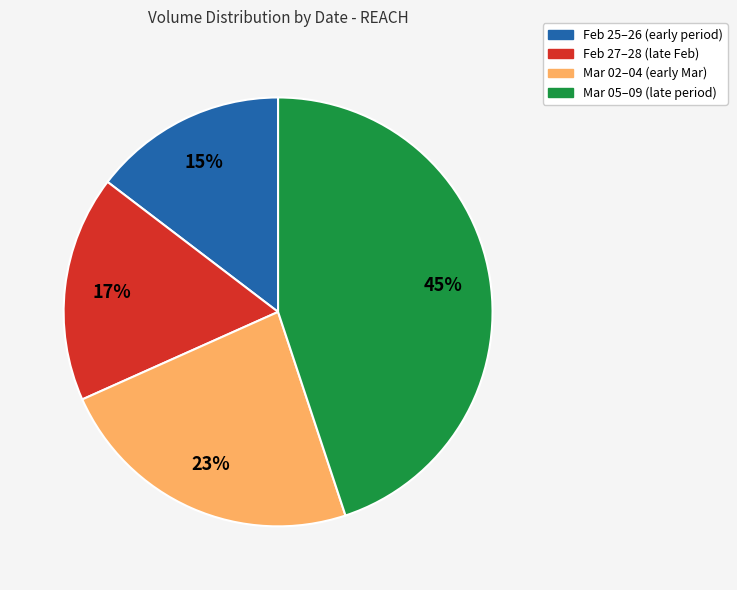

Does Mar 02–04 (early Mar) account for over 50% of the chart?

No